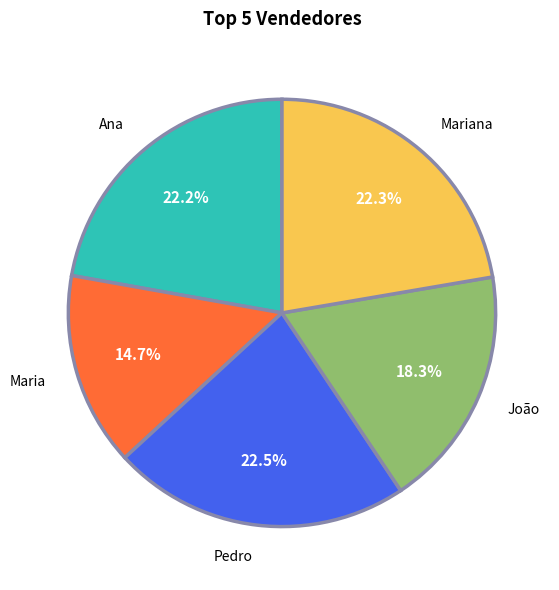

Is there any slice that represents more than half of the pie?

No